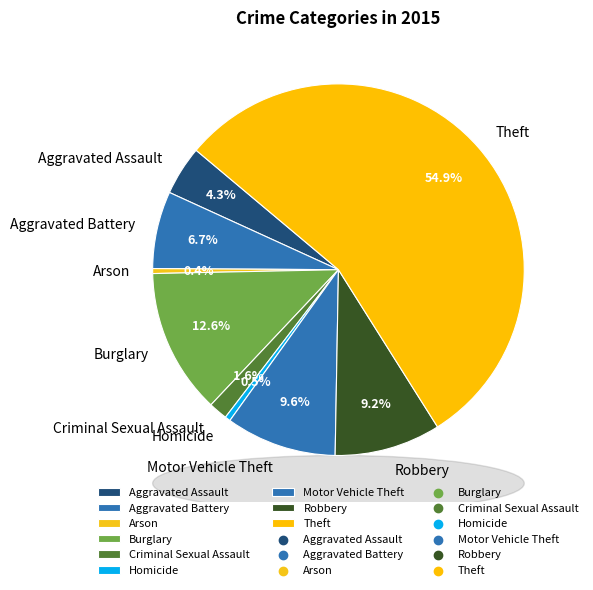

What is the majority slice?

Theft